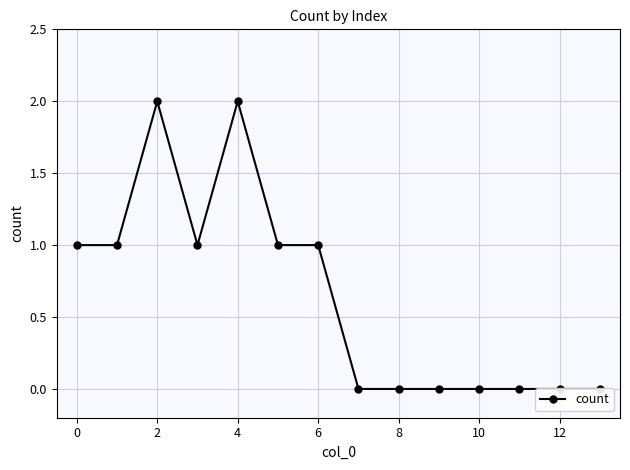

What is the difference between the values at 12 and 0?

1